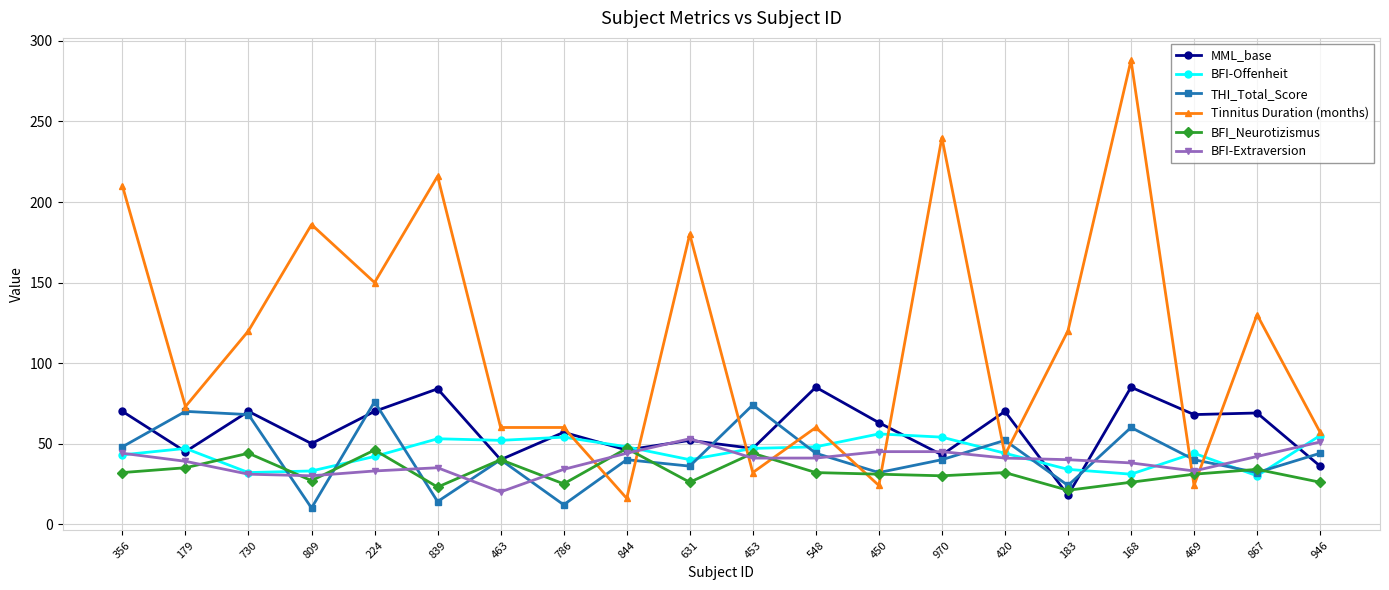

What is the label of the 7th point from the left?

463